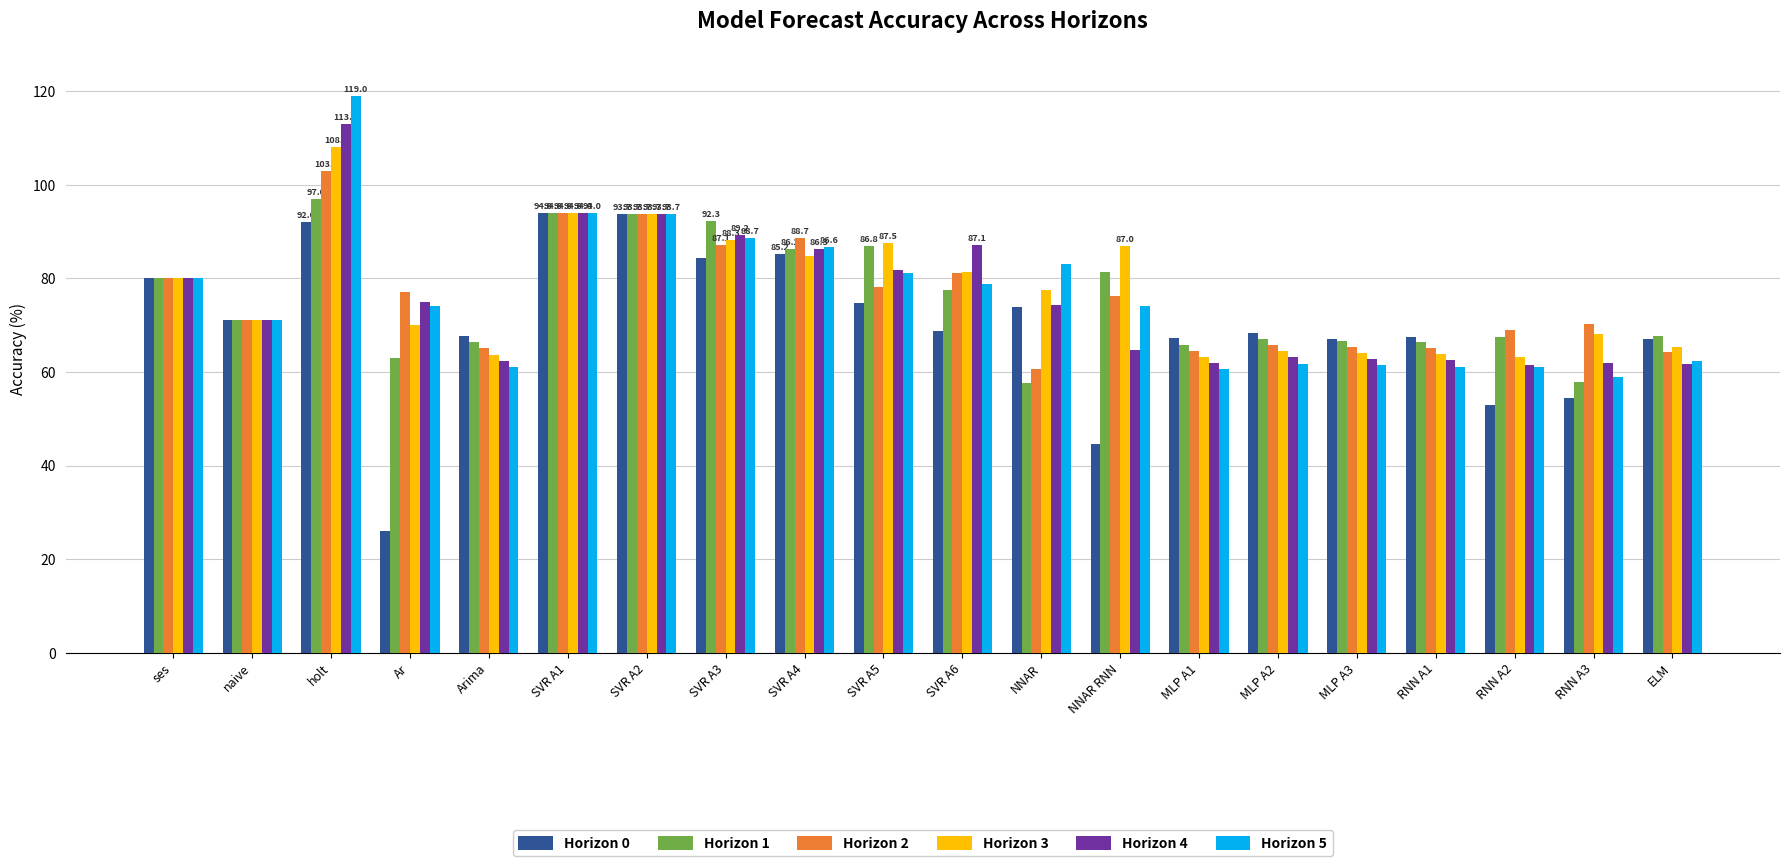

Where does the Horizon 5 series first go above 74?

ses